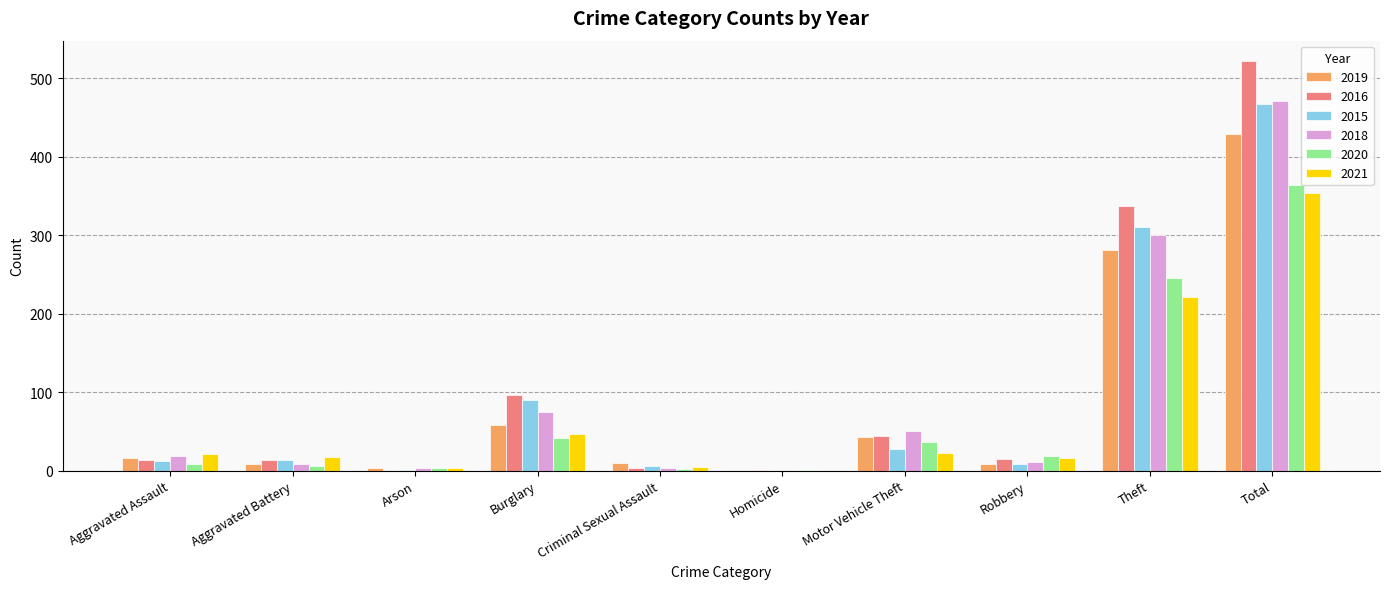

True or false: 2018 has a value of -145 at Homicide.

False